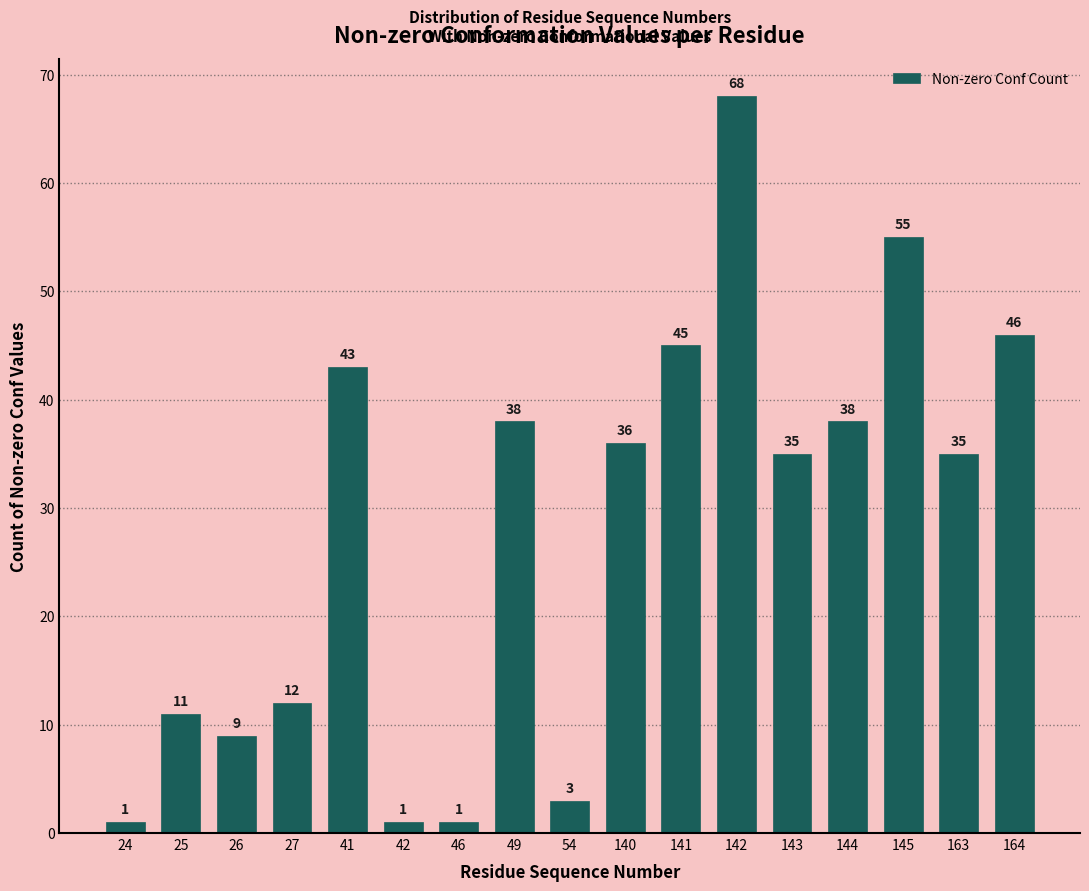

Reading left to right, list all the values displayed in this chart.

1	11	9	12	43	1	1	38	3	36	45	68	35	38	55	35	46